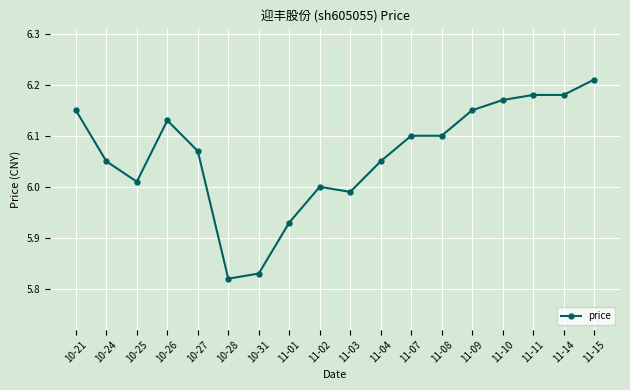

Which has a higher value, 11-02 or 10-25?

10-25